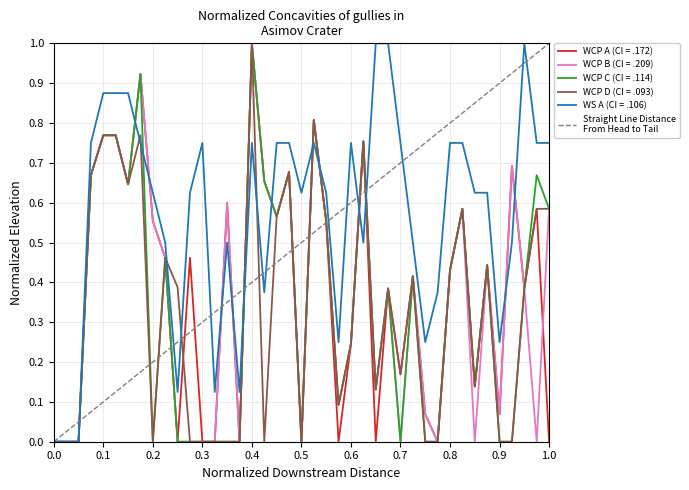

What is the maximum value for WS A (CI = .106)?

1.0